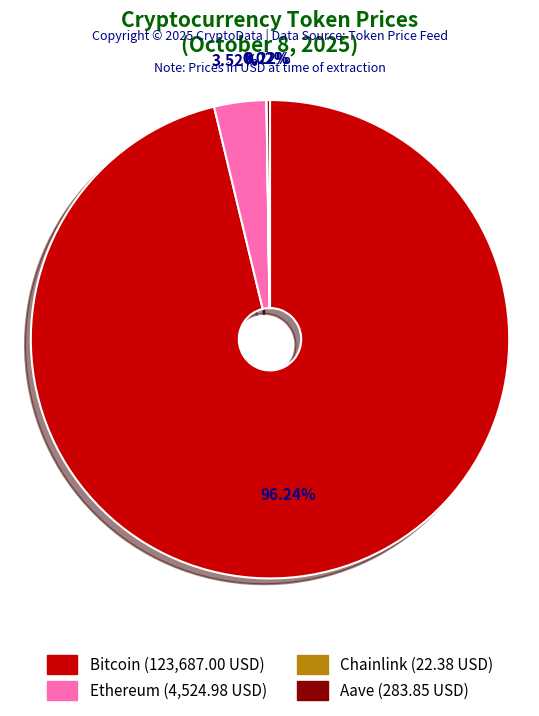

Is there a majority slice in this chart?

Yes